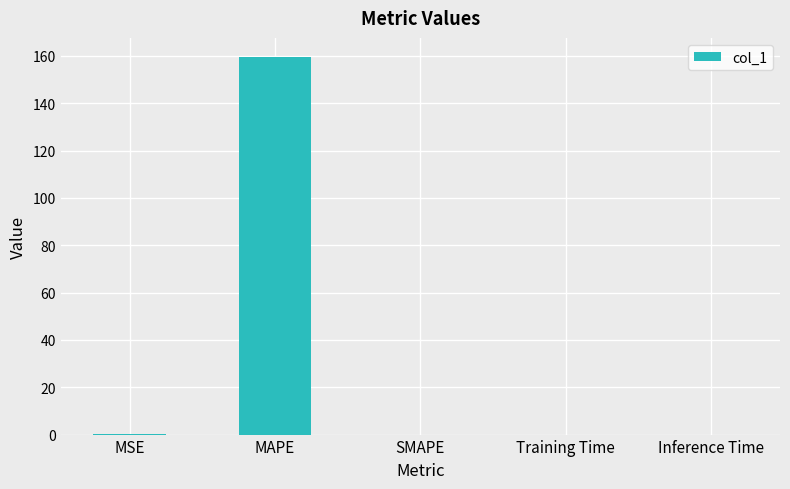

Which has a higher value, MAPE or SMAPE?

MAPE